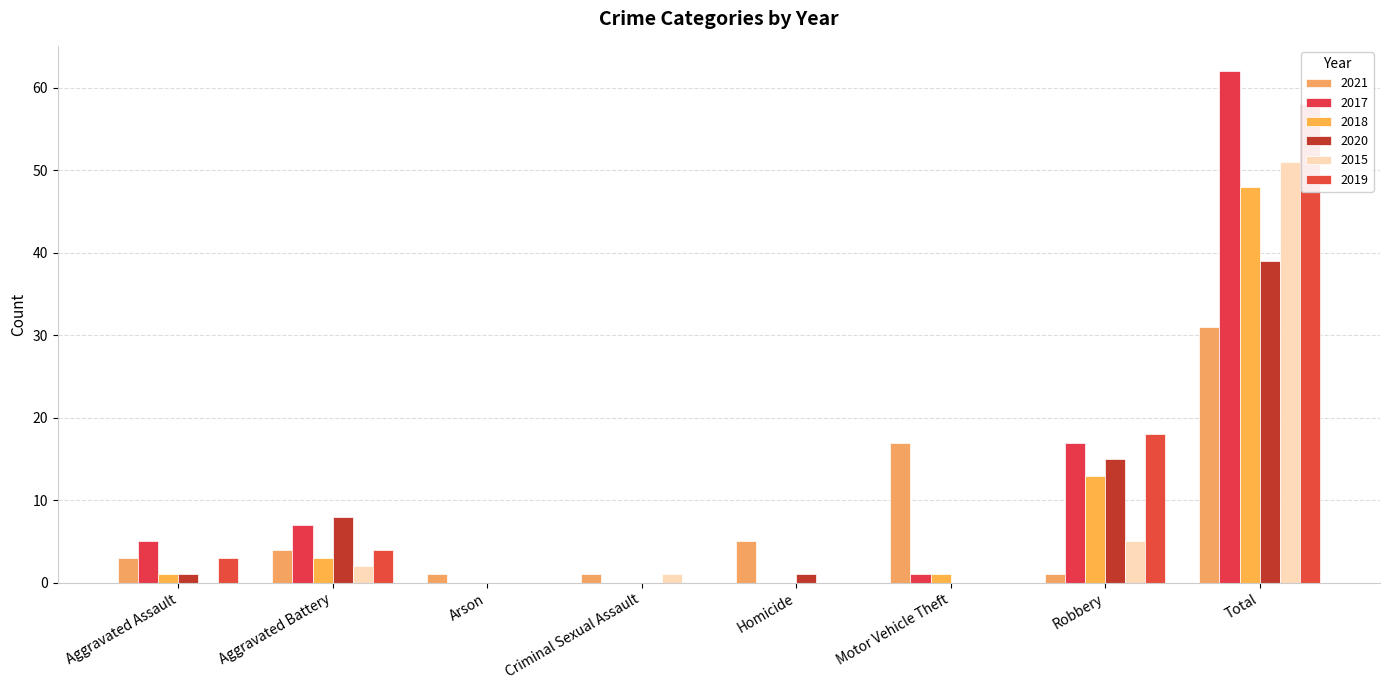

What position from the left is Criminal Sexual Assault?

4